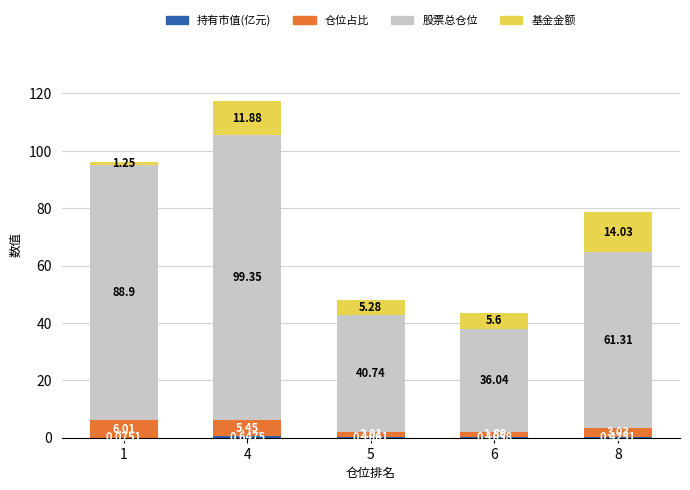

What is the total value across all series at 4?

117.3